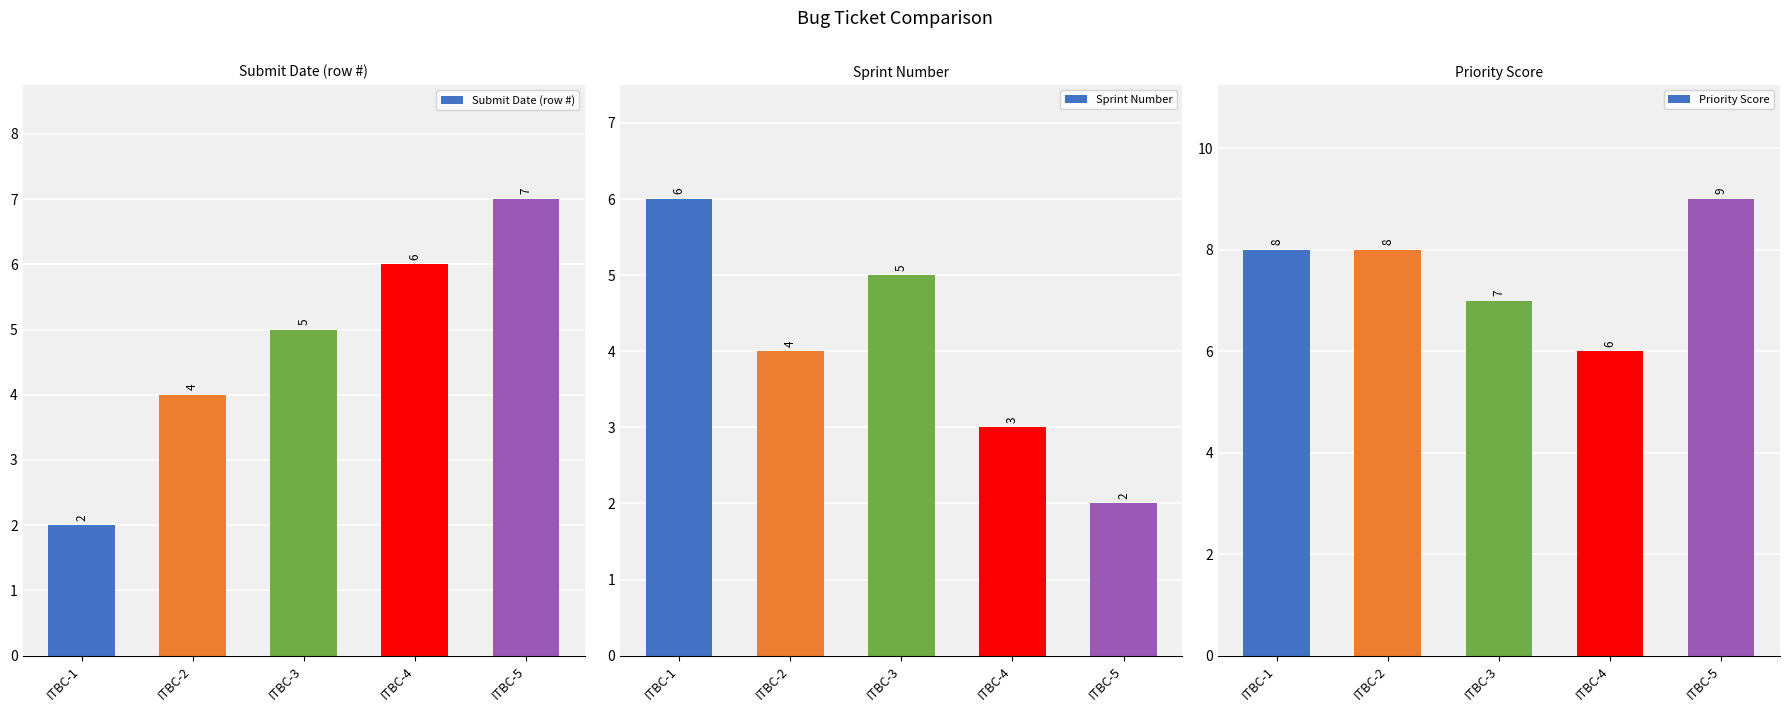

How many bars are there in each group?

3